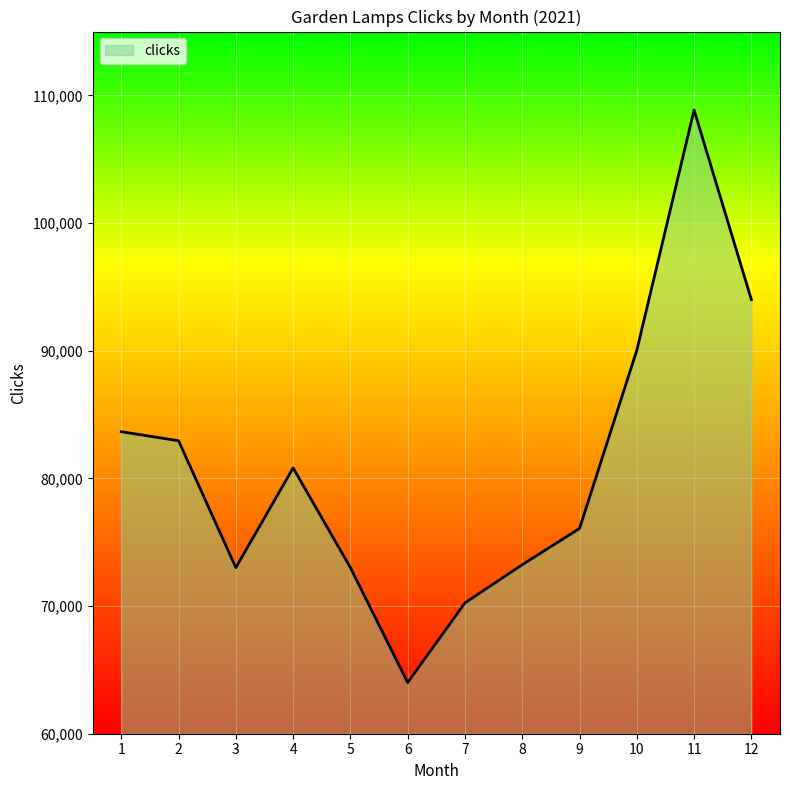

What is the change in value from 10 to 12?

+3972